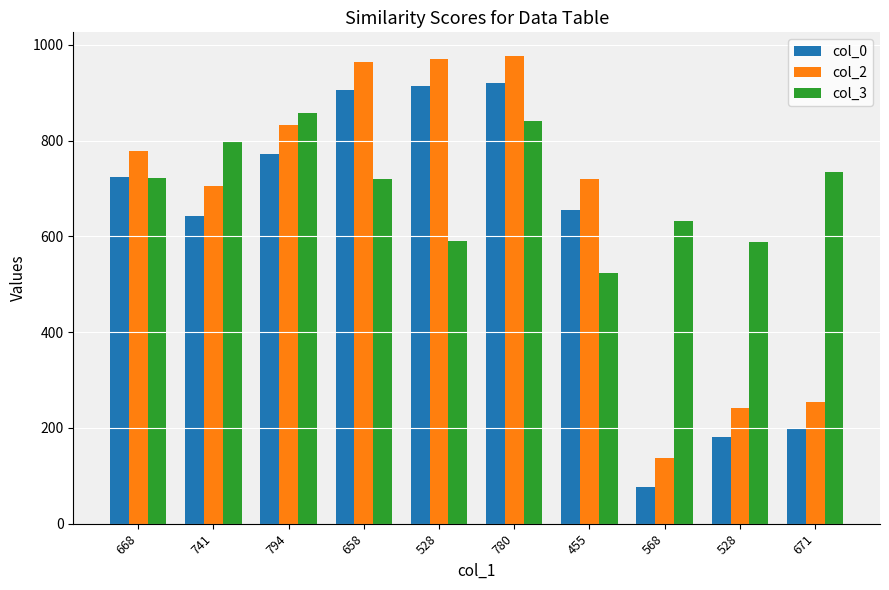

Which has a higher value, 528 or 671?

528